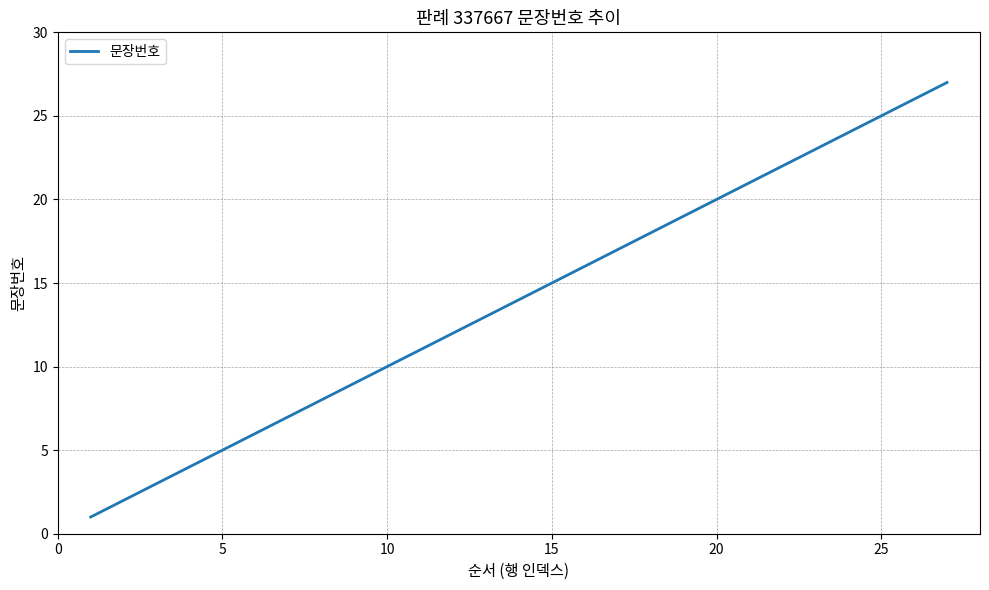

What is the maximum value shown in the chart?

27